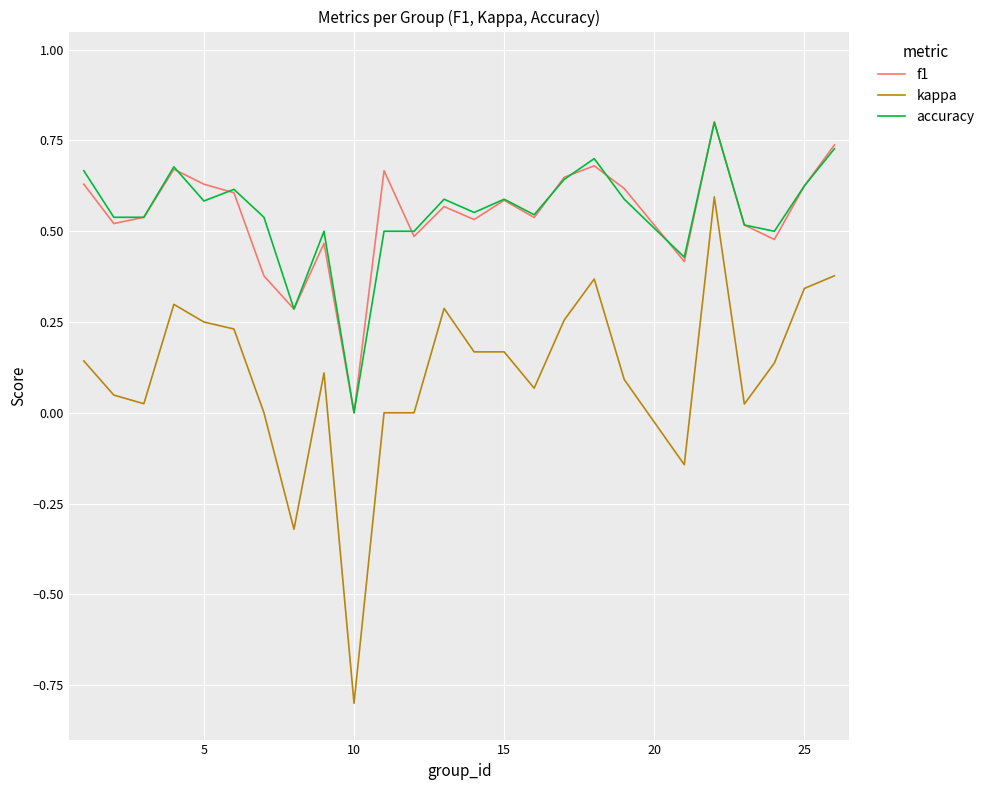

Which series has the widest spread of values?

kappa